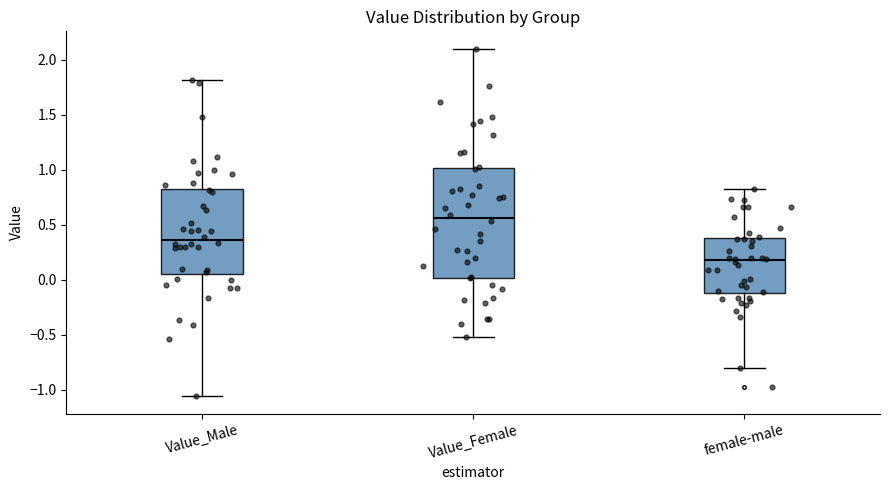

Which box is the tallest, from its lower edge to its upper edge?

Value_Female